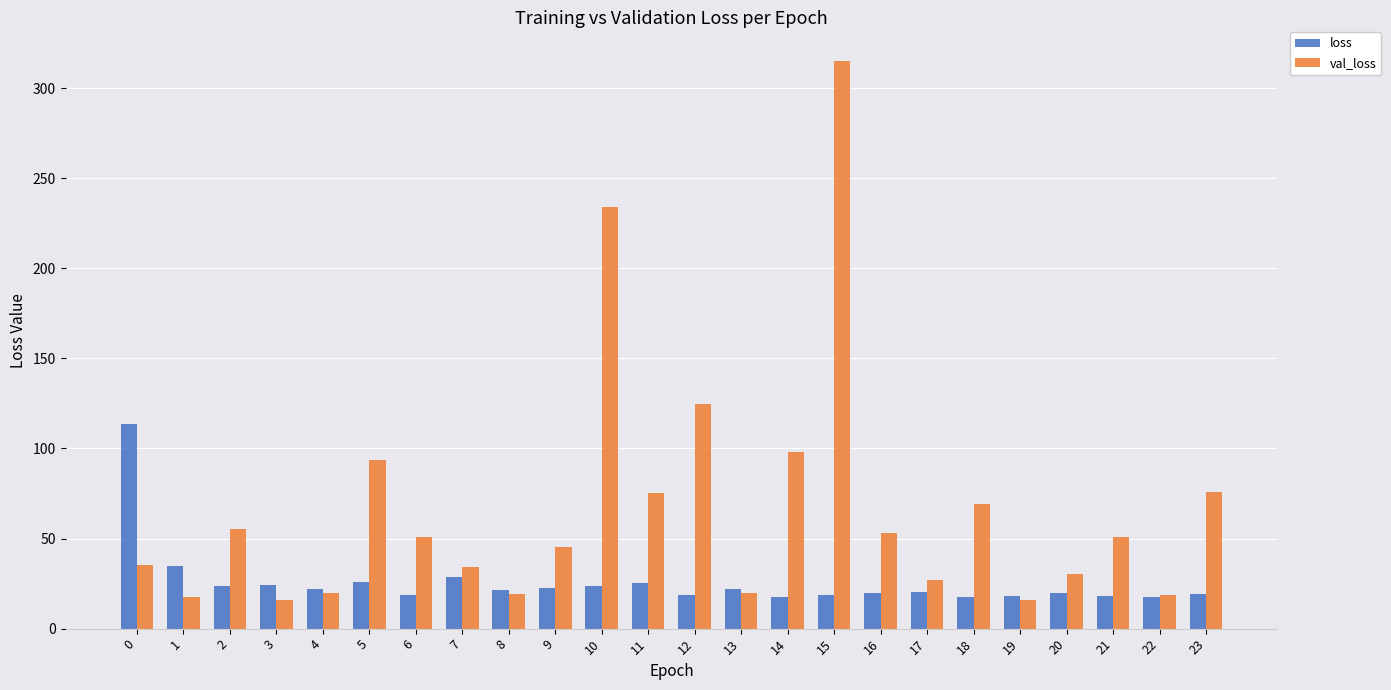

At which label is val_loss closest to 165?

12